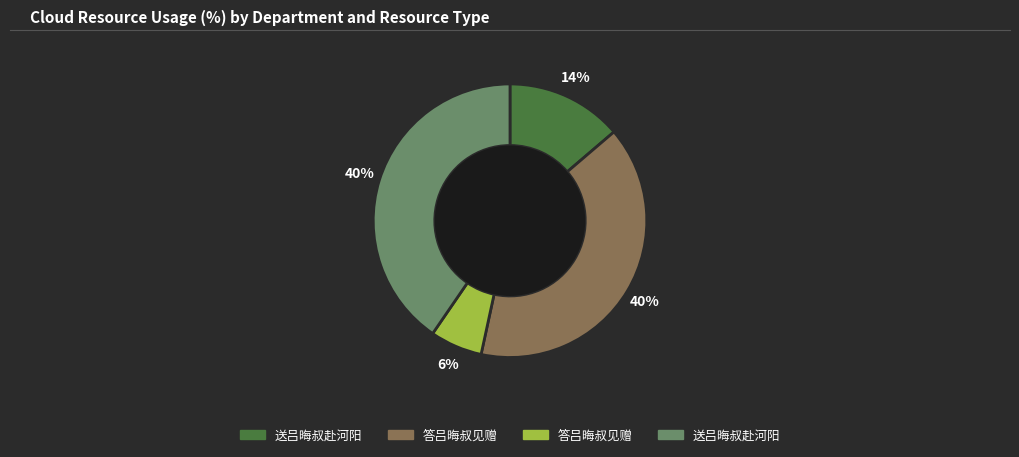

To the nearest percent, what is the difference between the largest and smallest slice percentages?

34%